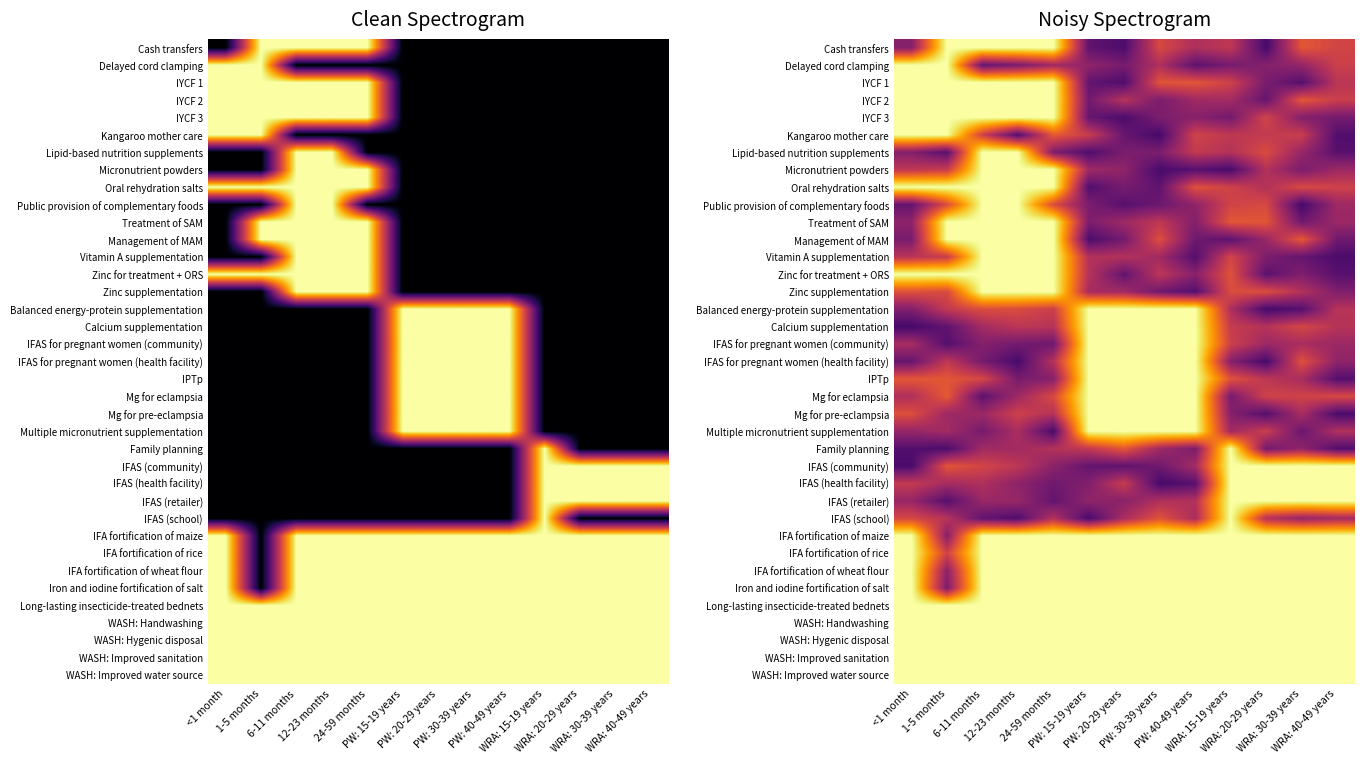

Which has a higher value, PW: 30-39 years or <1 month?

PW: 30-39 years